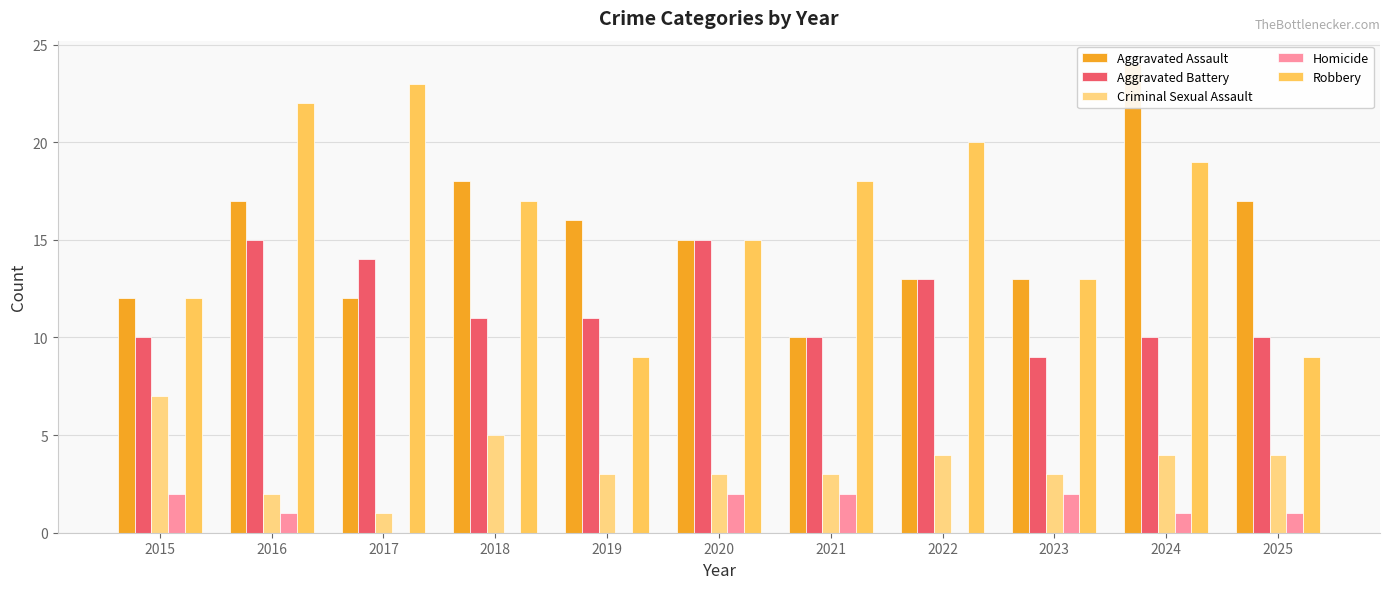

Which has a higher value, 2023 or 2025?

2025